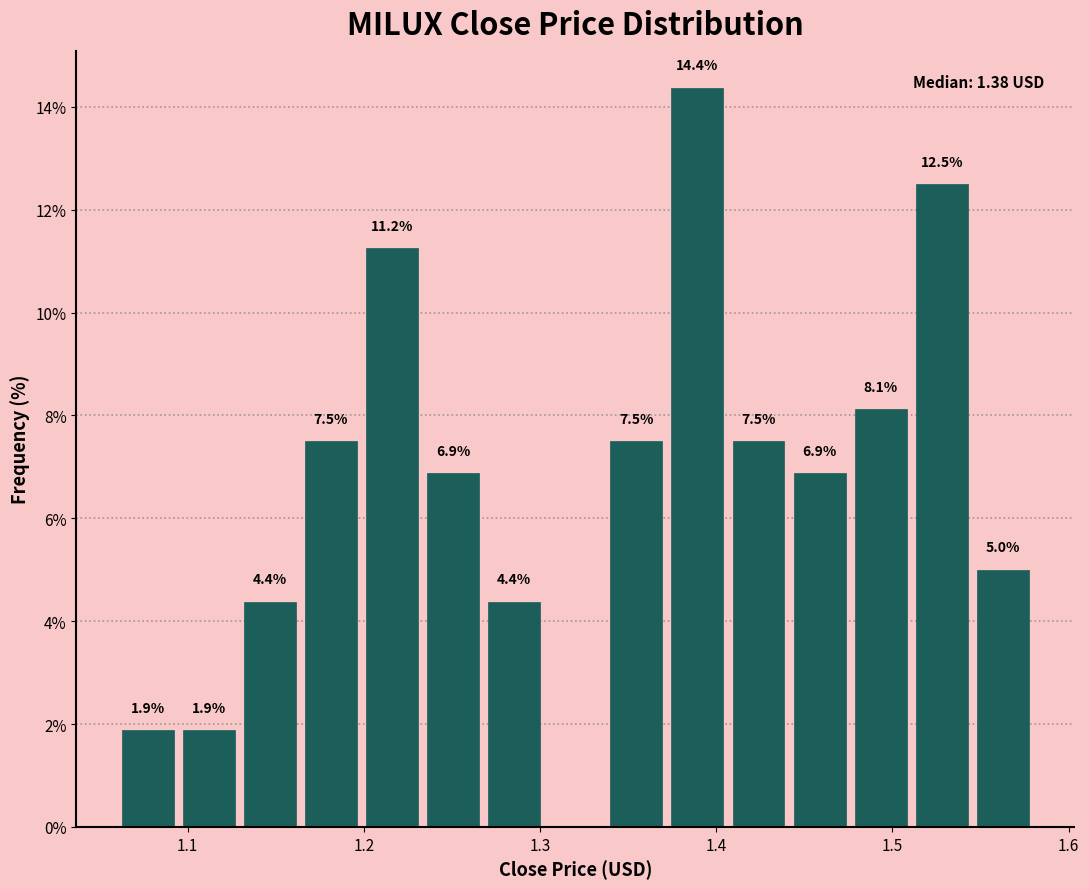

Around what value on the x-axis is the tallest bar? Give the approximate position of its centre, as read against the axis.

1.39